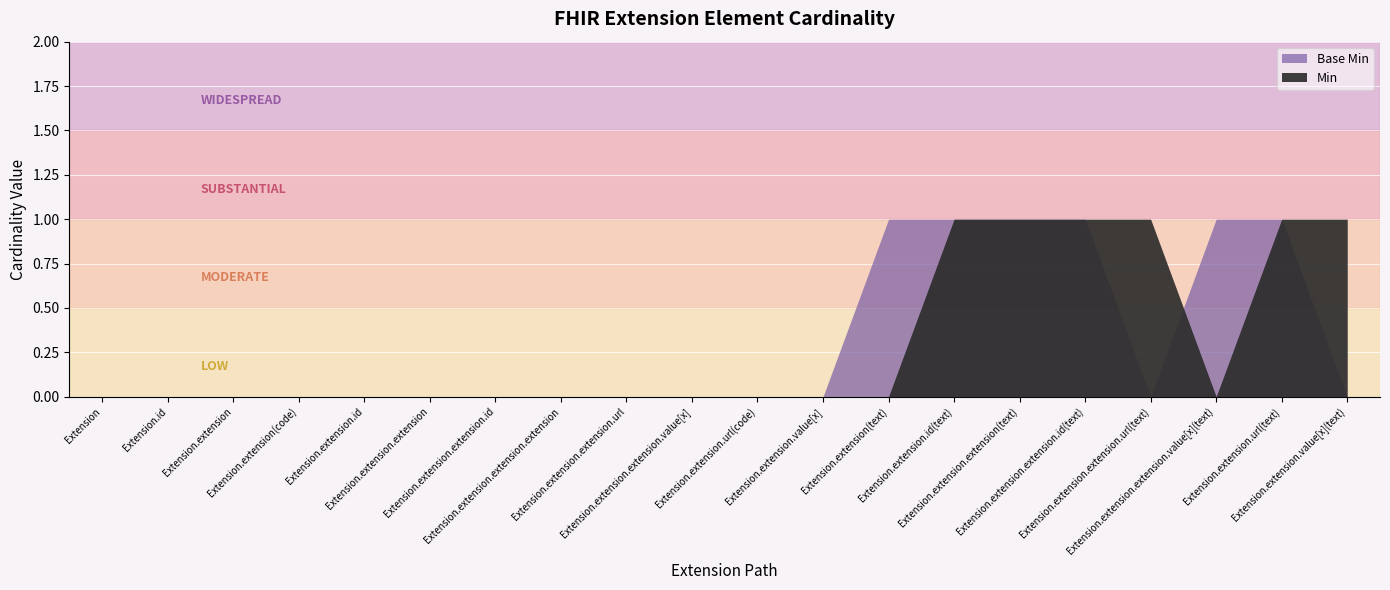

What are all the series names shown in the legend?

Min, Base Min